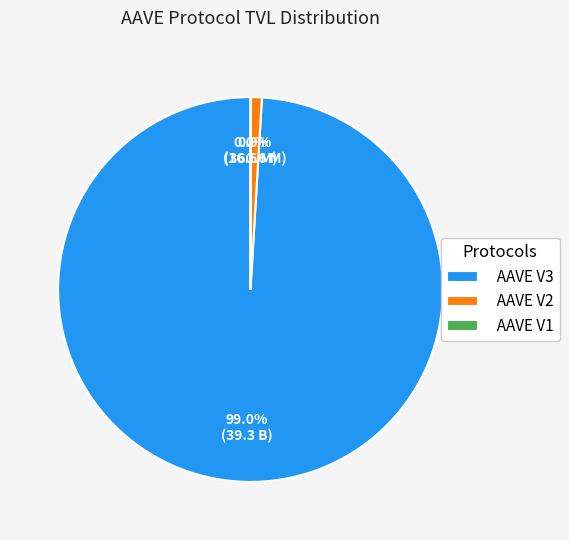

What is the largest slice in the pie chart?

AAVE V3